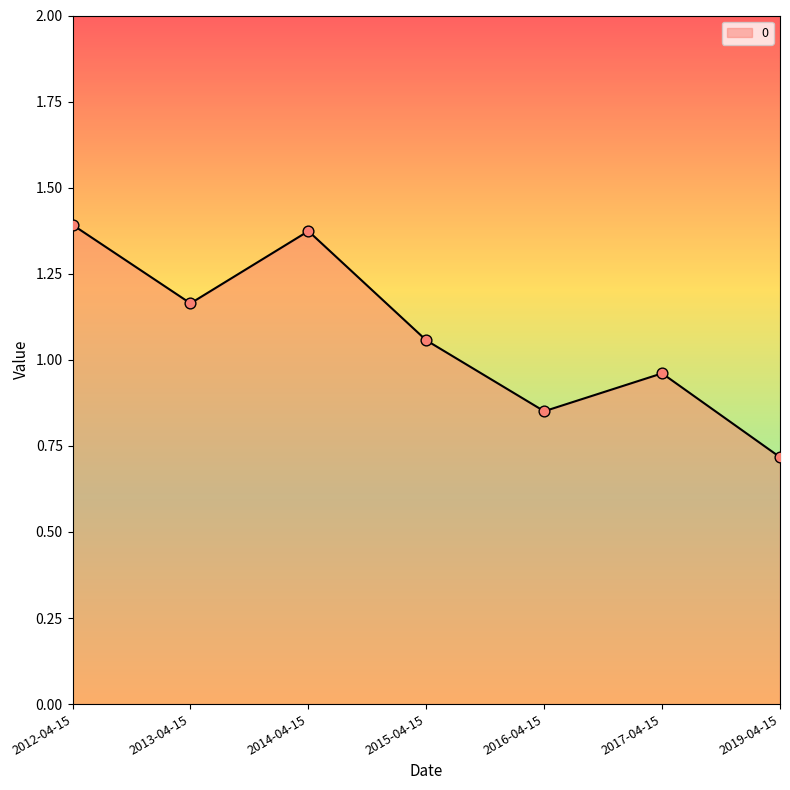

What is the ratio of the value at 2017-04-15 to the value at 2013-04-15?

0.8